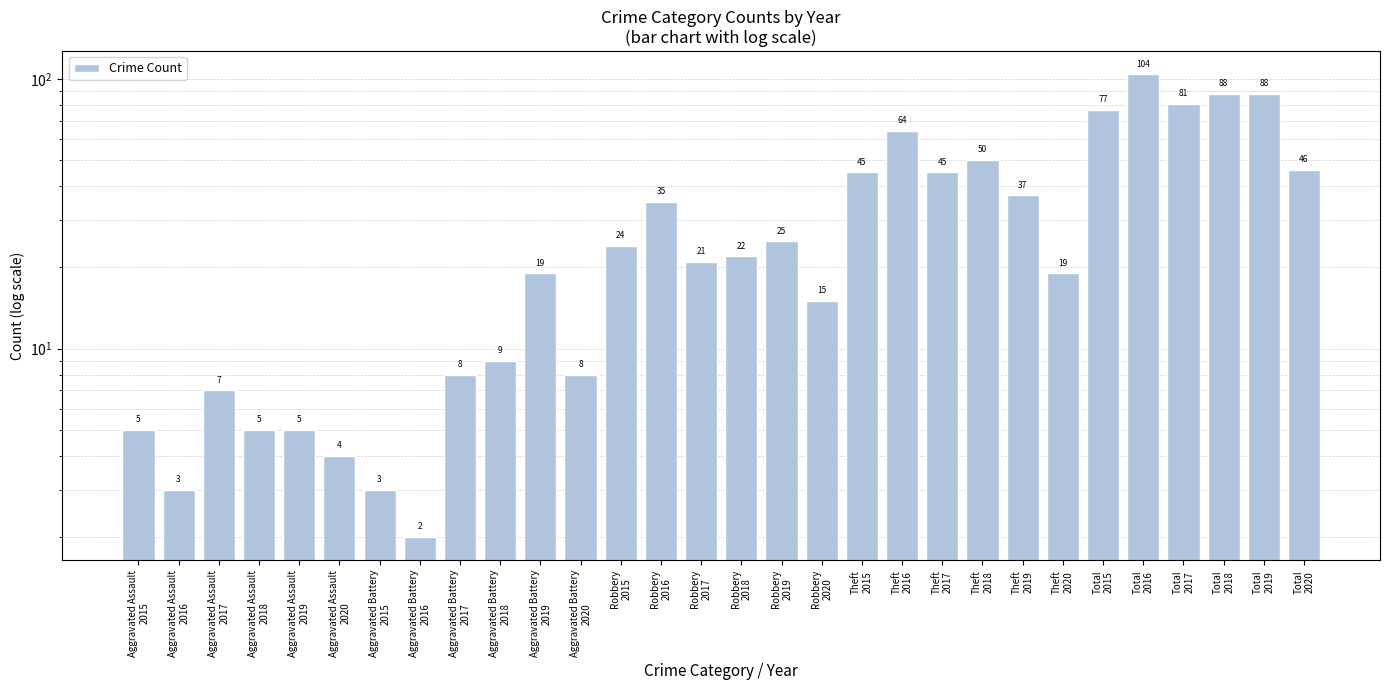

What is the approximate value at Theft
2018, to the nearest 50?

50